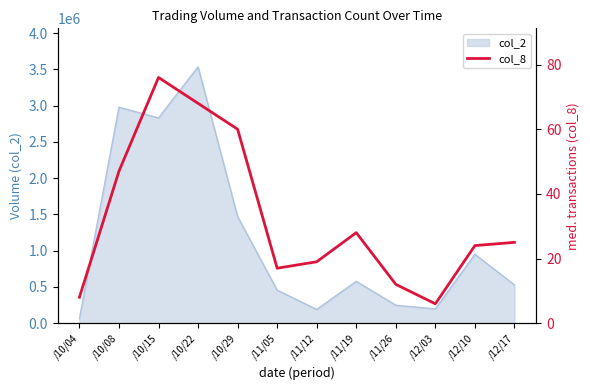

How many lines are shown in the chart?

1